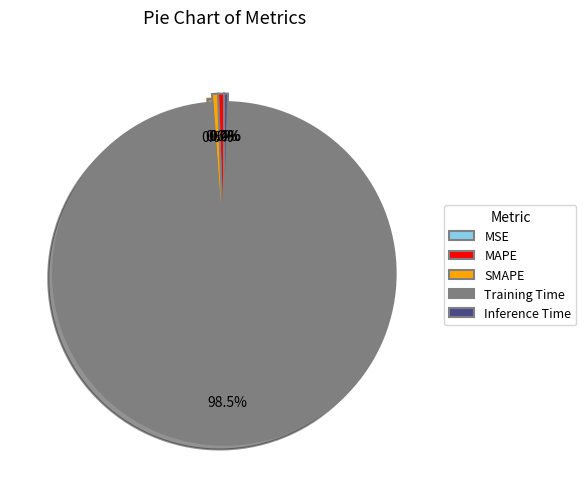

Does MAPE account for over 50% of the chart?

No